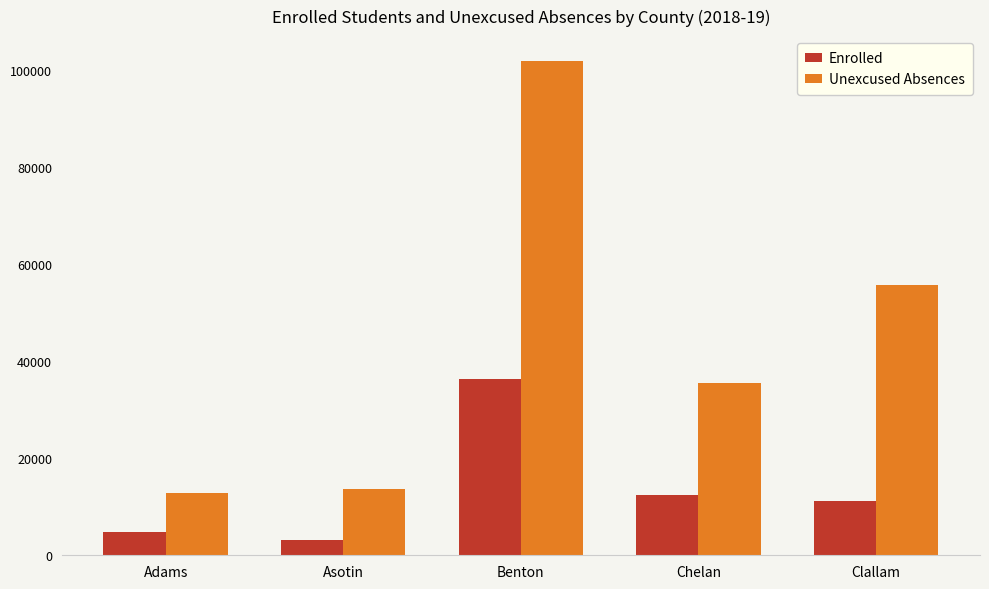

At which label does Enrolled first exceed 11208?

Benton